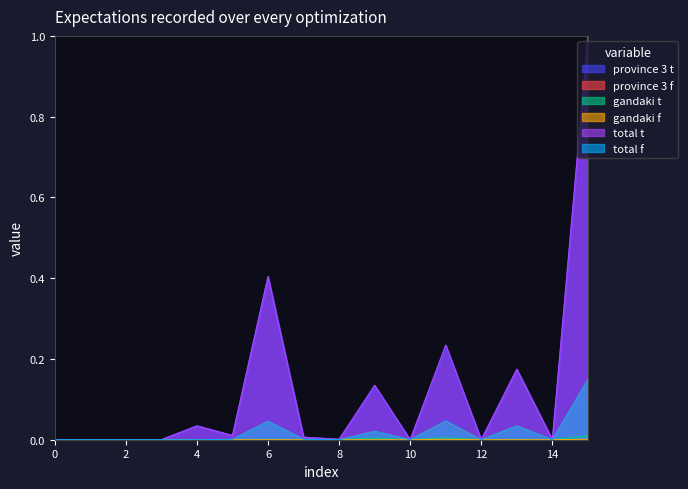

How many data points in gandaki t are above 0?

3